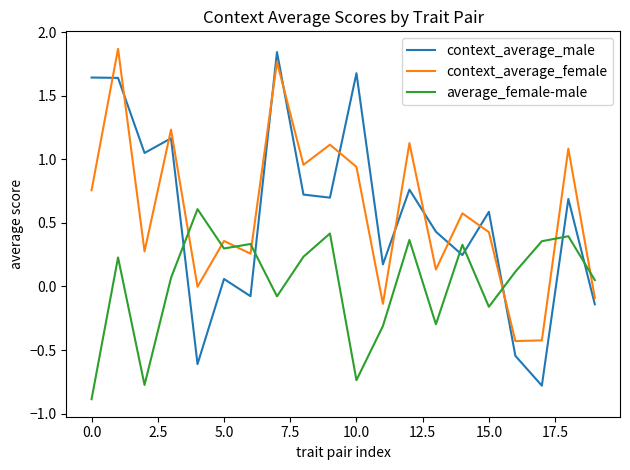

What is the minimum value for context_average_male?

-0.8